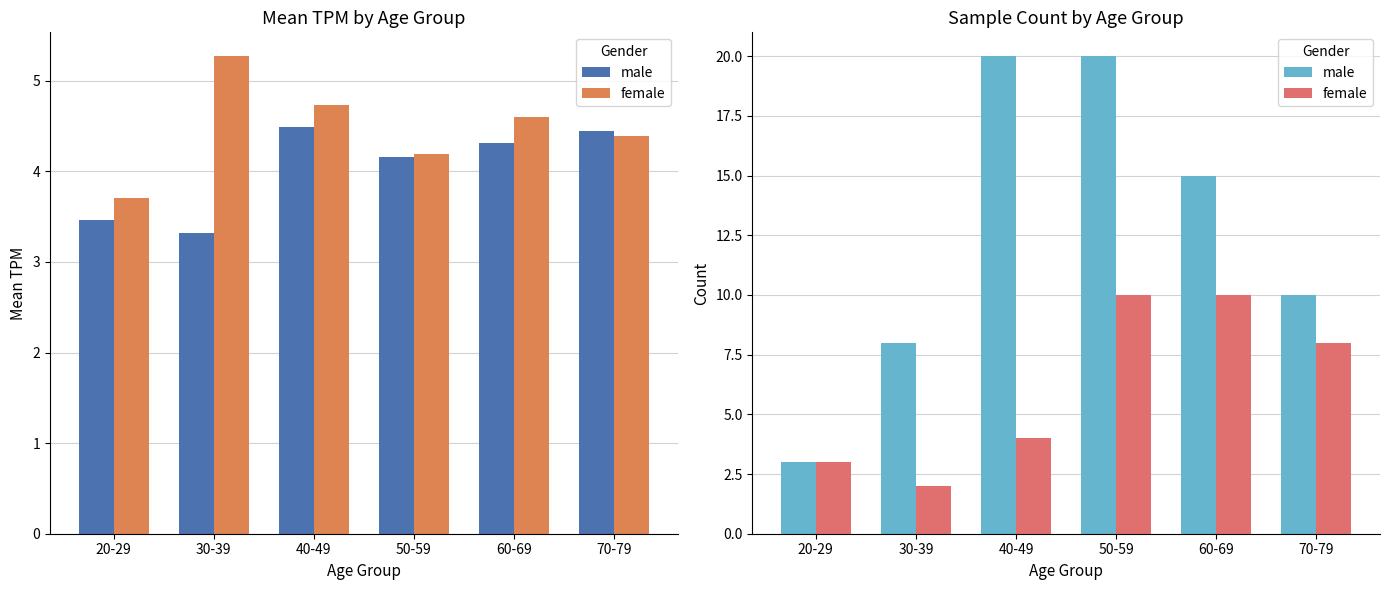

At which label does male reach its peak?

40-49